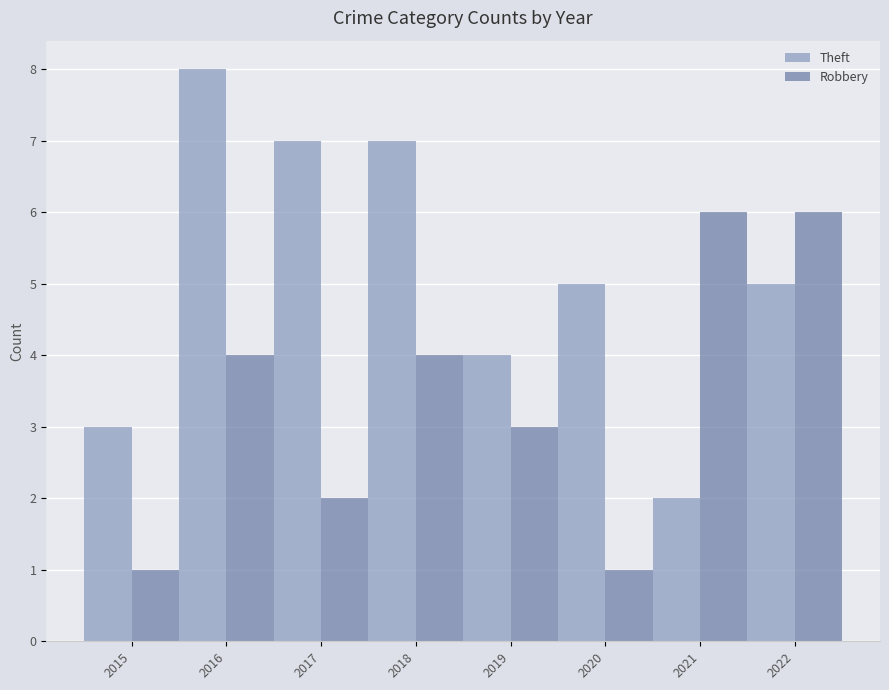

Which series changed the most between 2015 and 2019?

Robbery